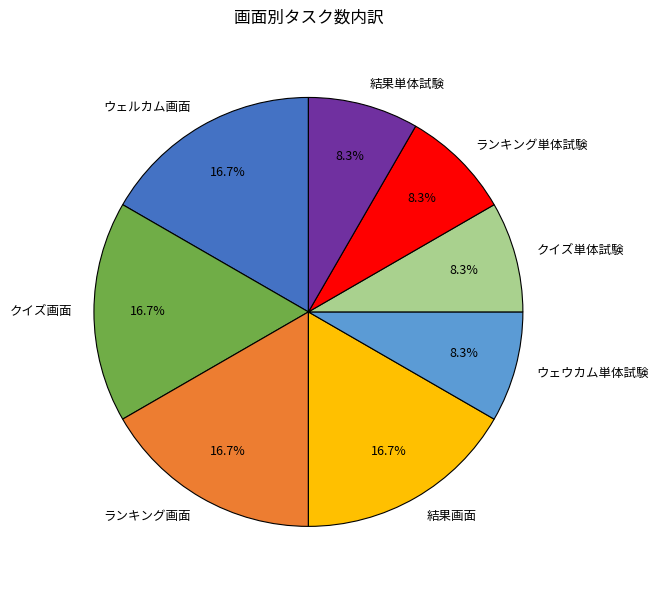

Count the number of slices in the pie.

8